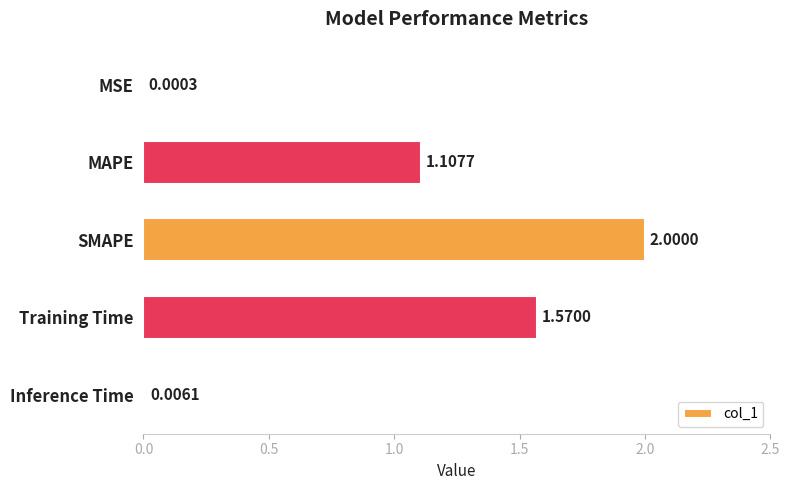

What is the change in value from SMAPE to Inference Time?

-2.0